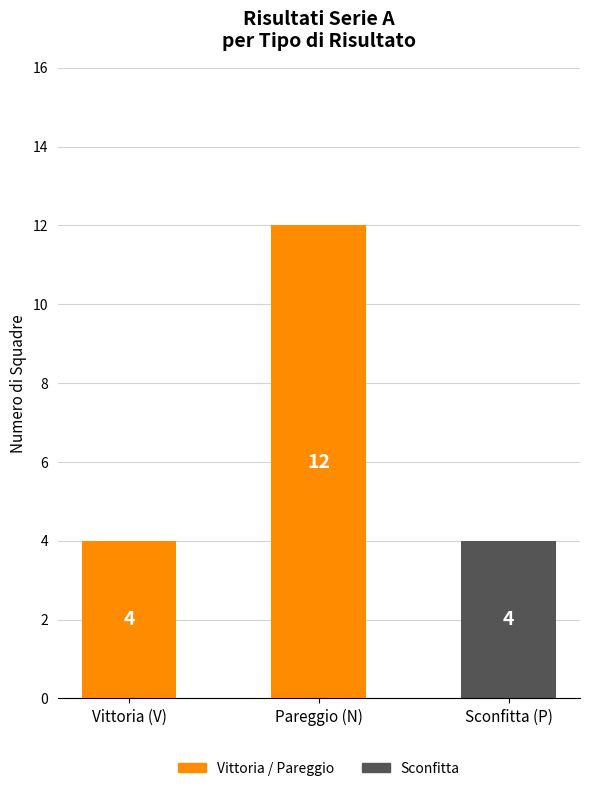

Which category has the lowest value across all series?

V